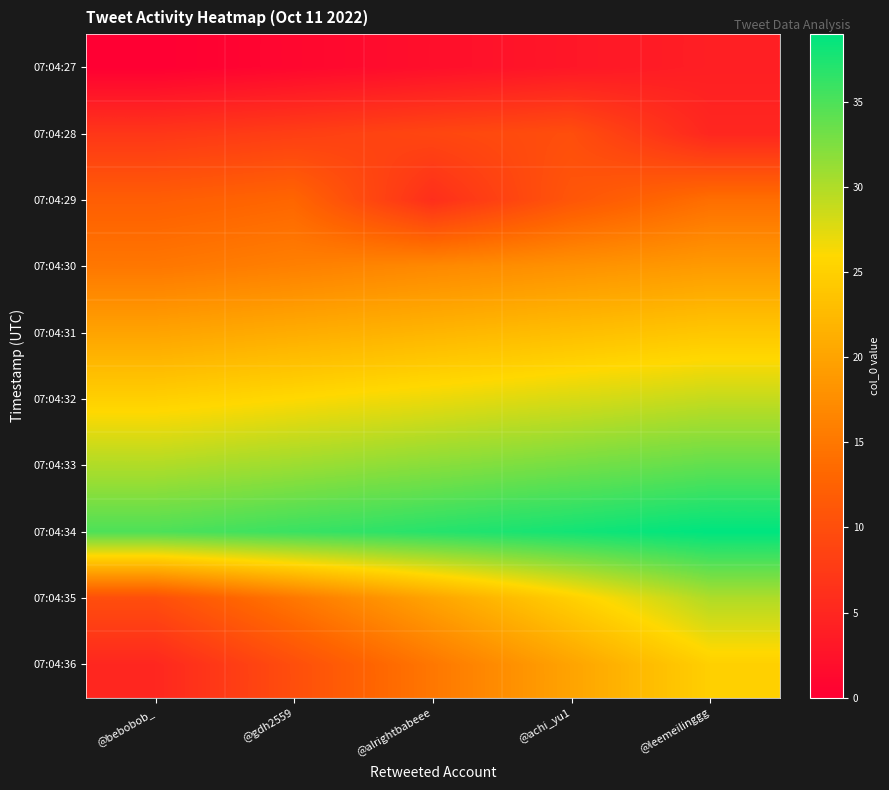

List the series in order of their peak value, lowest first.

07:04:27, 07:04:28, 07:04:29, 07:04:30, 07:04:31, 07:04:36, 07:04:32, 07:04:35, 07:04:33, 07:04:34